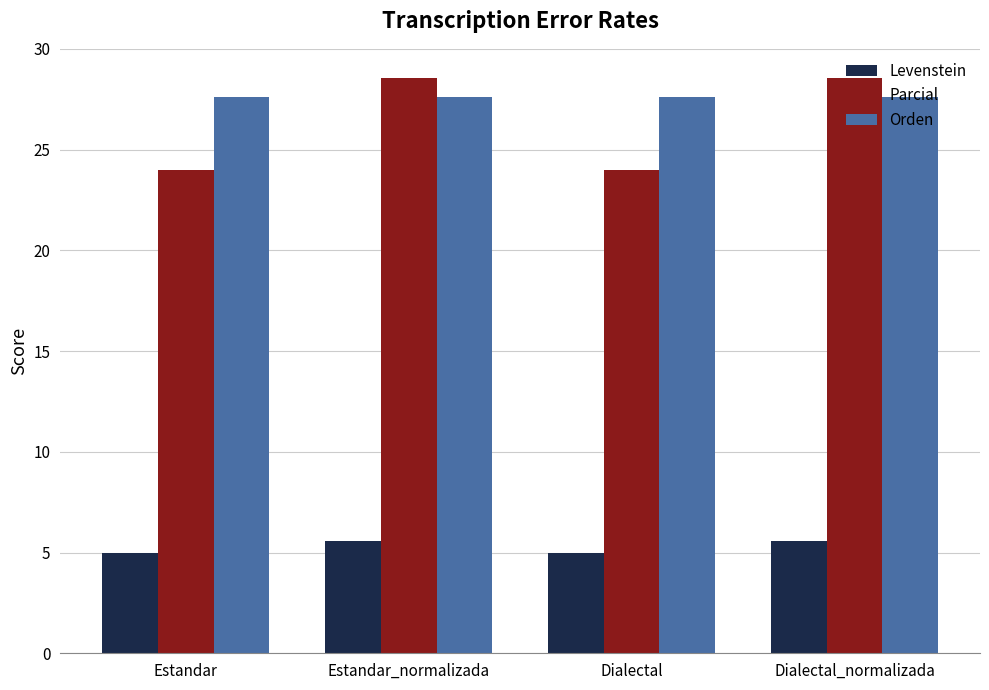

The value of Levenstein at Dialectal is 5.0. True or false?

True